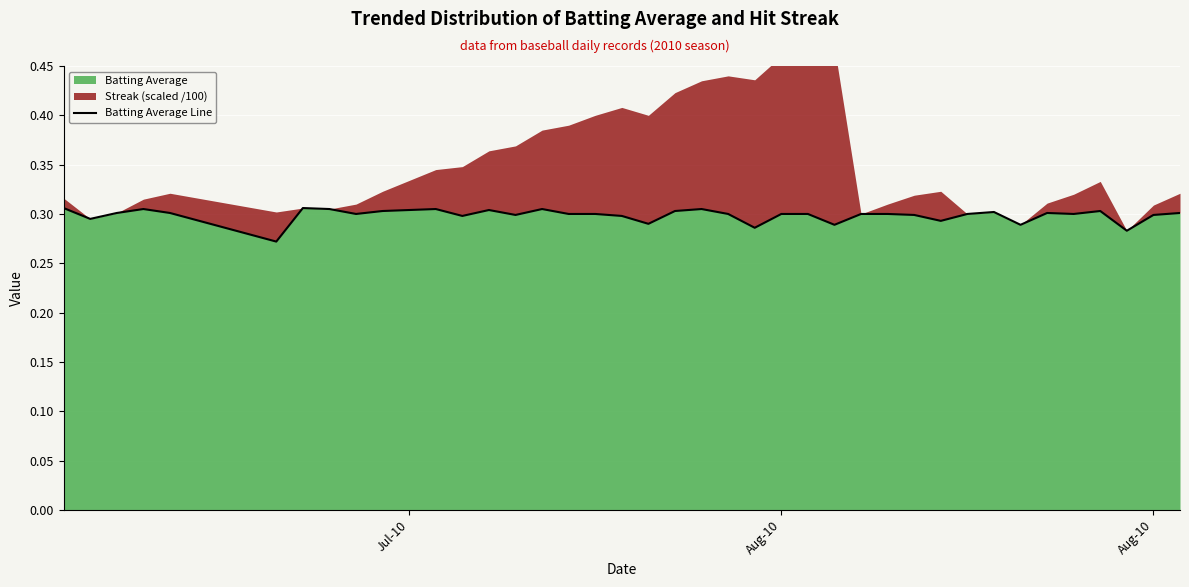

The chart shows a value of 0.5 at 22. True or false?

False